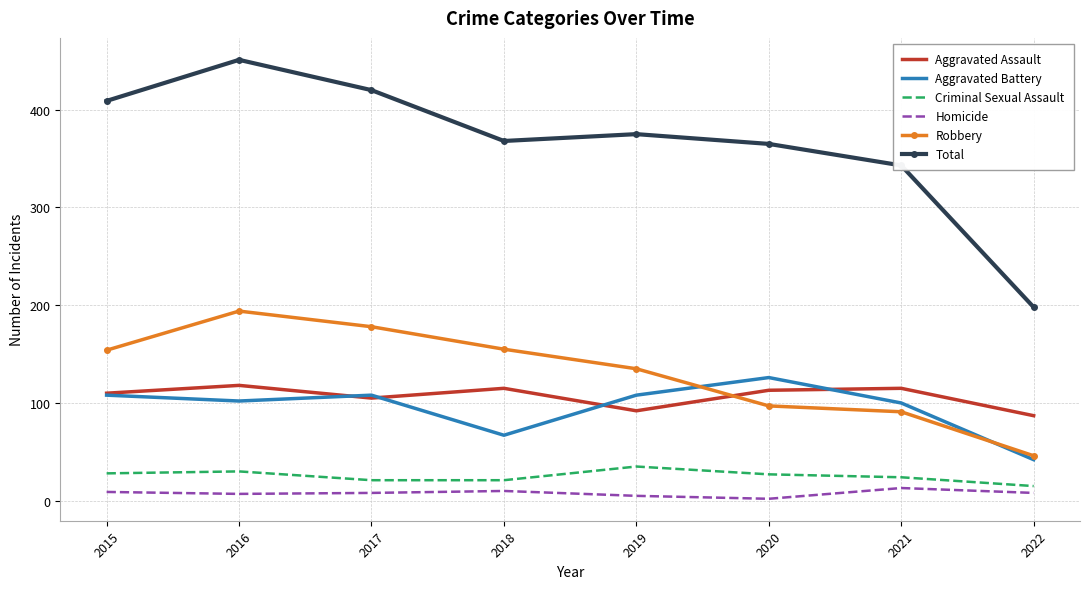

Which series has the largest total across all categories?

Total